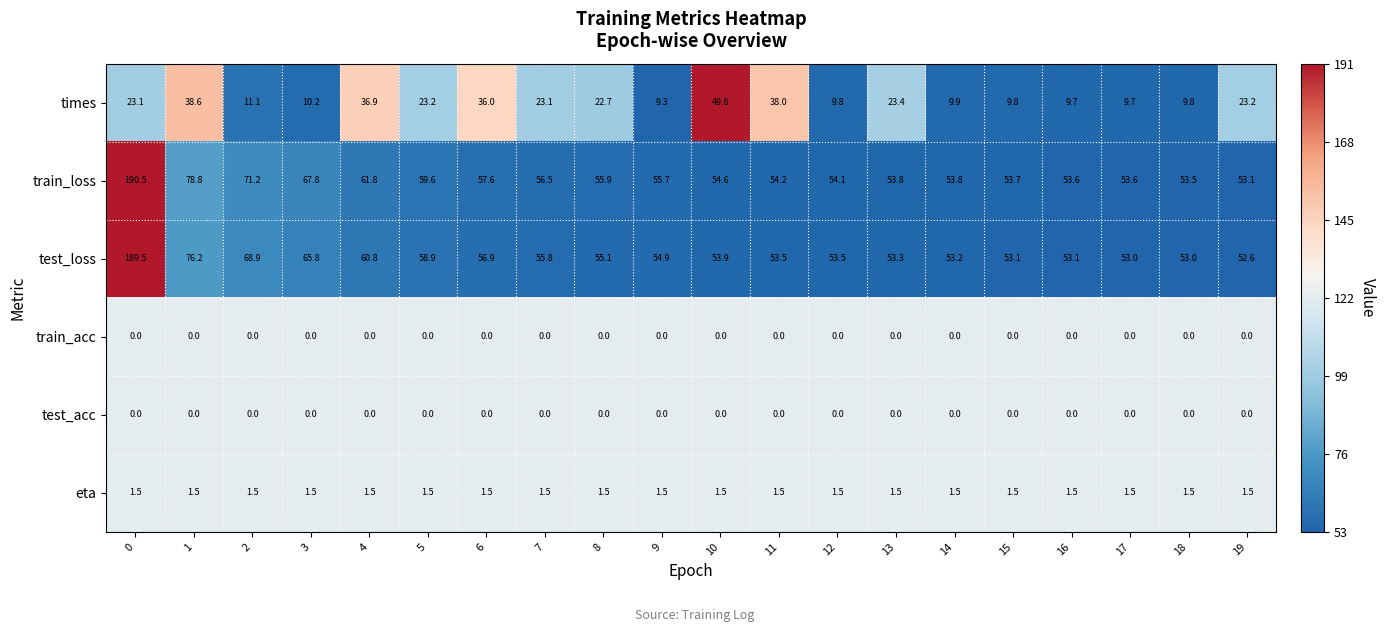

How many series are shown in this chart?

6